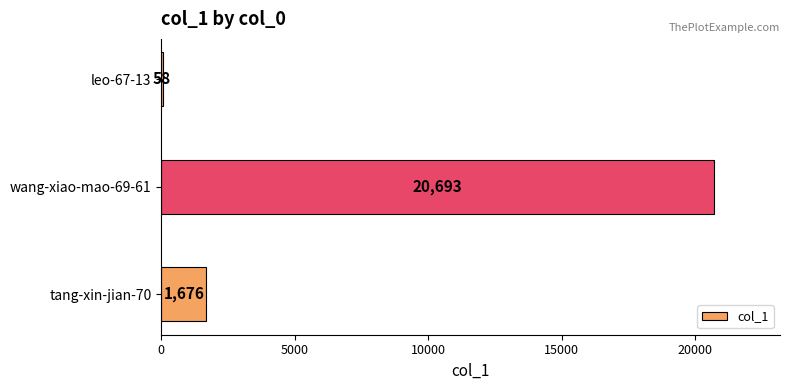

Reading top to bottom, what are all the values shown in this chart?

leo-67-13=58	wang-xiao-mao-69-61=20693	tang-xin-jian-70=1676